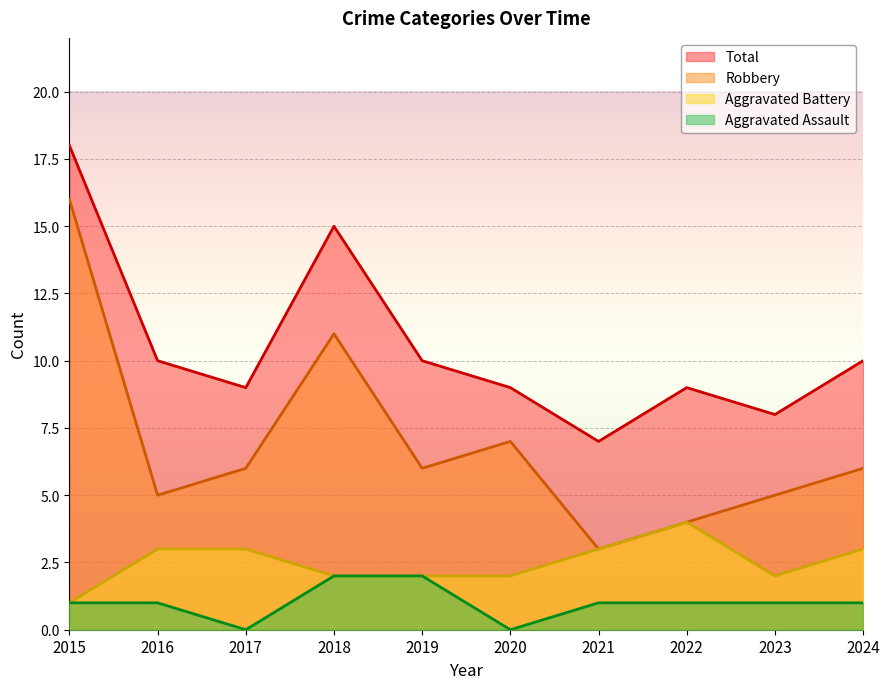

Reading left to right, what are all the values shown in this chart?

Aggravated Assault: 2015=1	2016=1	2017=0	2018=2	2019=2	2020=0	2021=1	2022=1	2023=1	2024=1
Aggravated Battery: 2015=1	2016=3	2017=3	2018=2	2019=2	2020=2	2021=3	2022=4	2023=2	2024=3
Robbery: 2015=16	2016=5	2017=6	2018=11	2019=6	2020=7	2021=3	2022=4	2023=5	2024=6
Total: 2015=18	2016=10	2017=9	2018=15	2019=10	2020=9	2021=7	2022=9	2023=8	2024=10